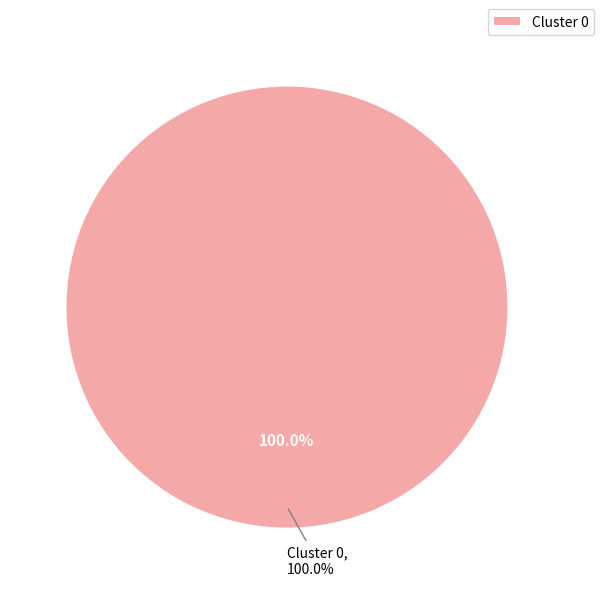

Is the sum of 0 and 1 greater than half?

Yes